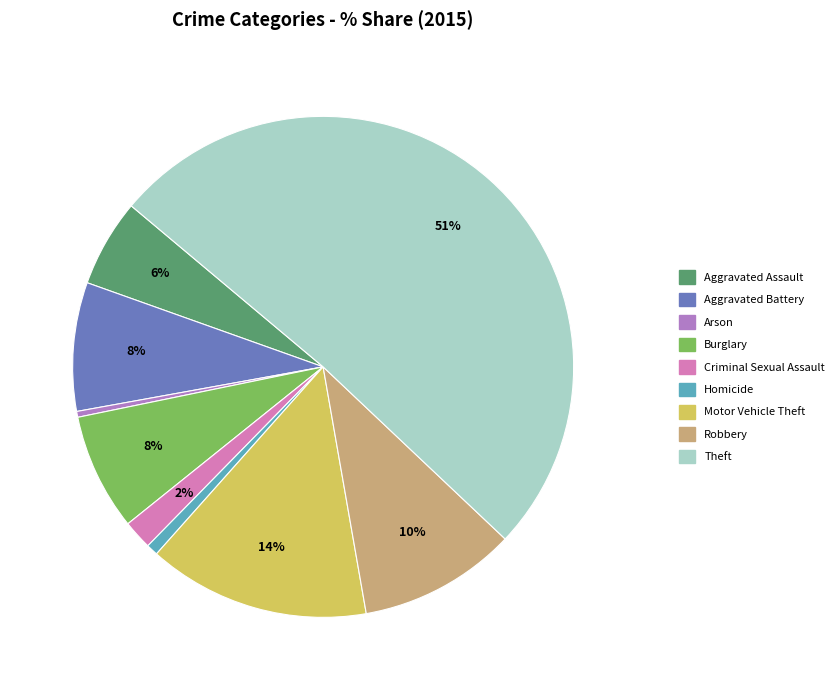

Count the number of slices in the pie.

9